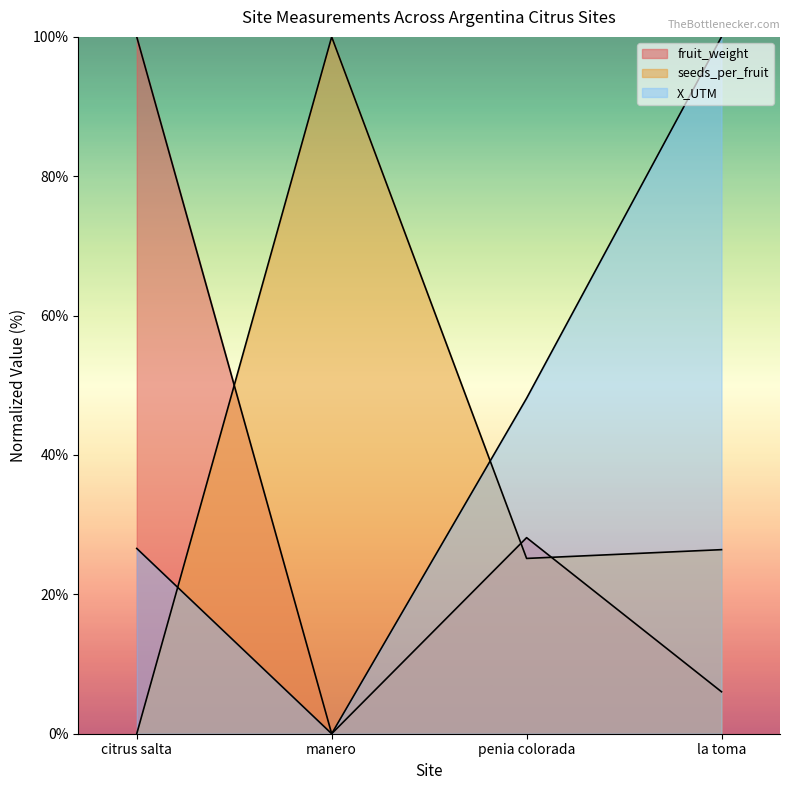

Between penia colorada and la toma, which series saw the biggest shift?

X_UTM